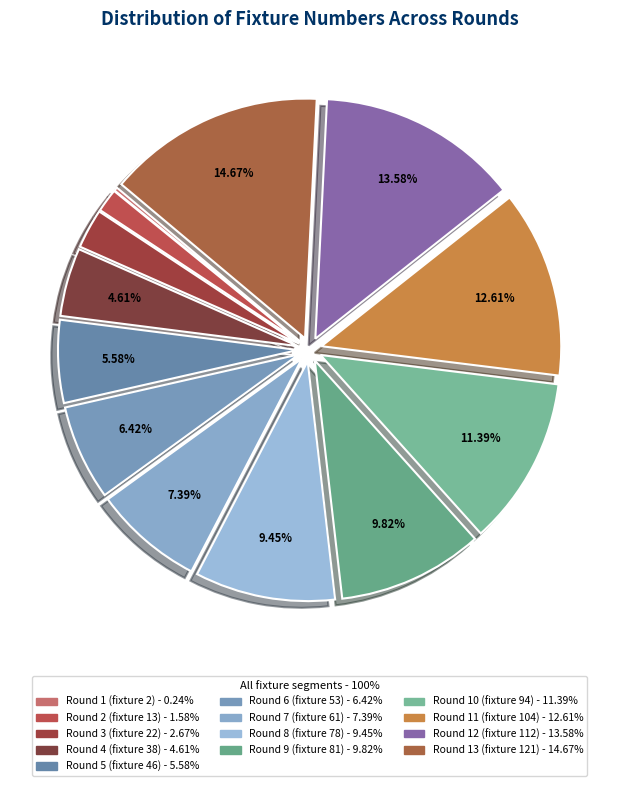

Rank the categories by value from highest to lowest.

Round 13 (fixture 121), Round 12 (fixture 112), Round 11 (fixture 104), Round 10 (fixture 94), Round 9 (fixture 81), Round 8 (fixture 78), Round 7 (fixture 61), Round 6 (fixture 53), Round 5 (fixture 46), Round 4 (fixture 38), Round 3 (fixture 22), Round 2 (fixture 13), Round 1 (fixture 2)